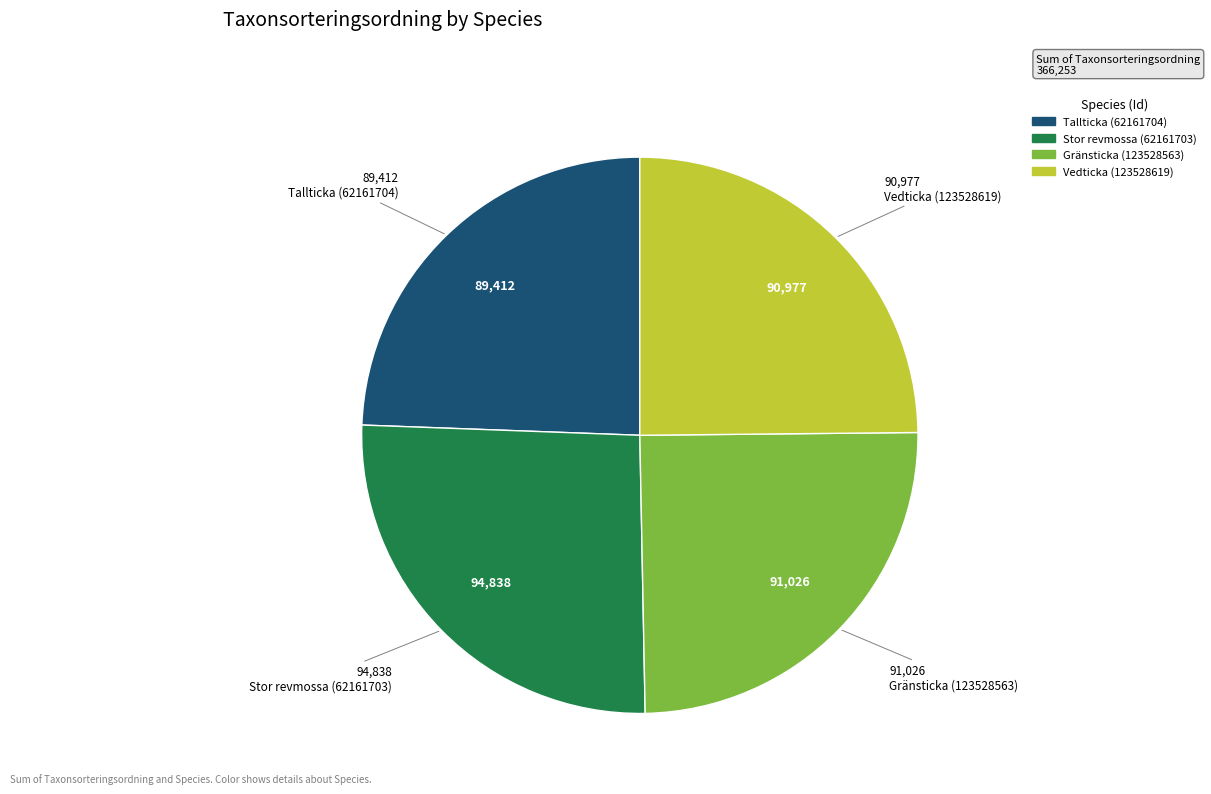

Is there any slice that represents more than half of the pie?

No